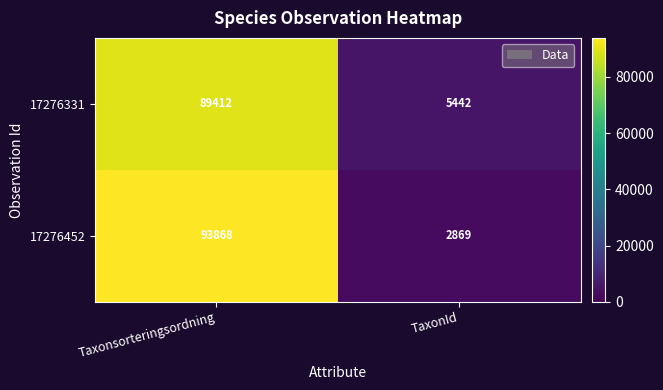

What is the smallest value displayed?

2869